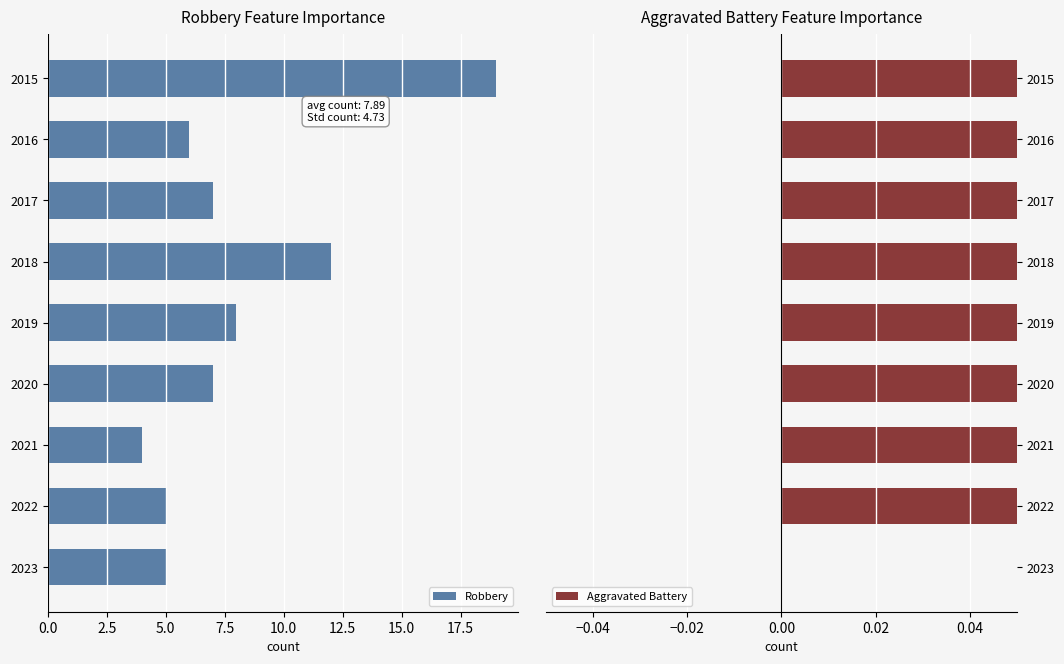

How many positive values does the Aggravated Battery series have?

8